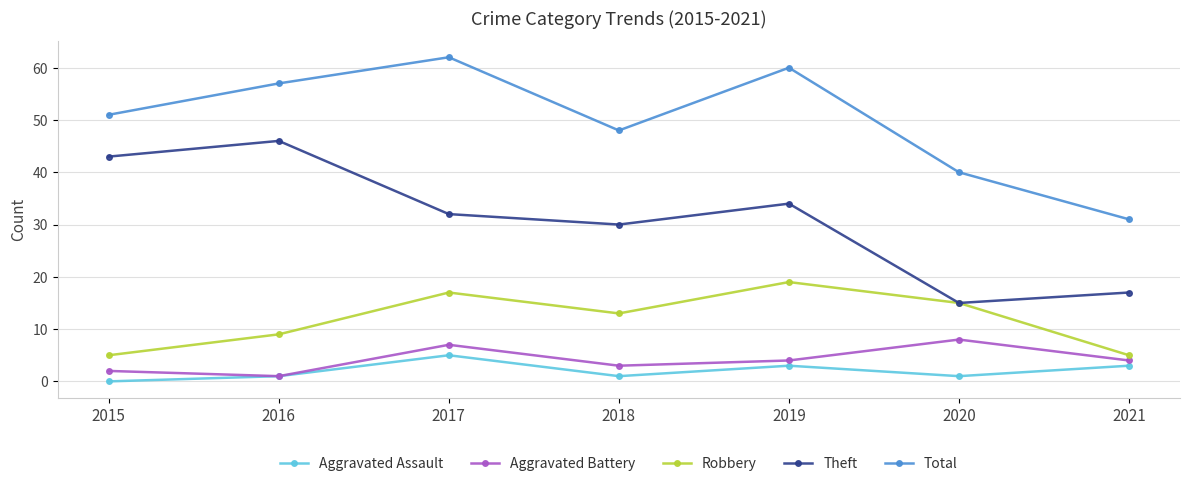

How many data points does each series have?

7